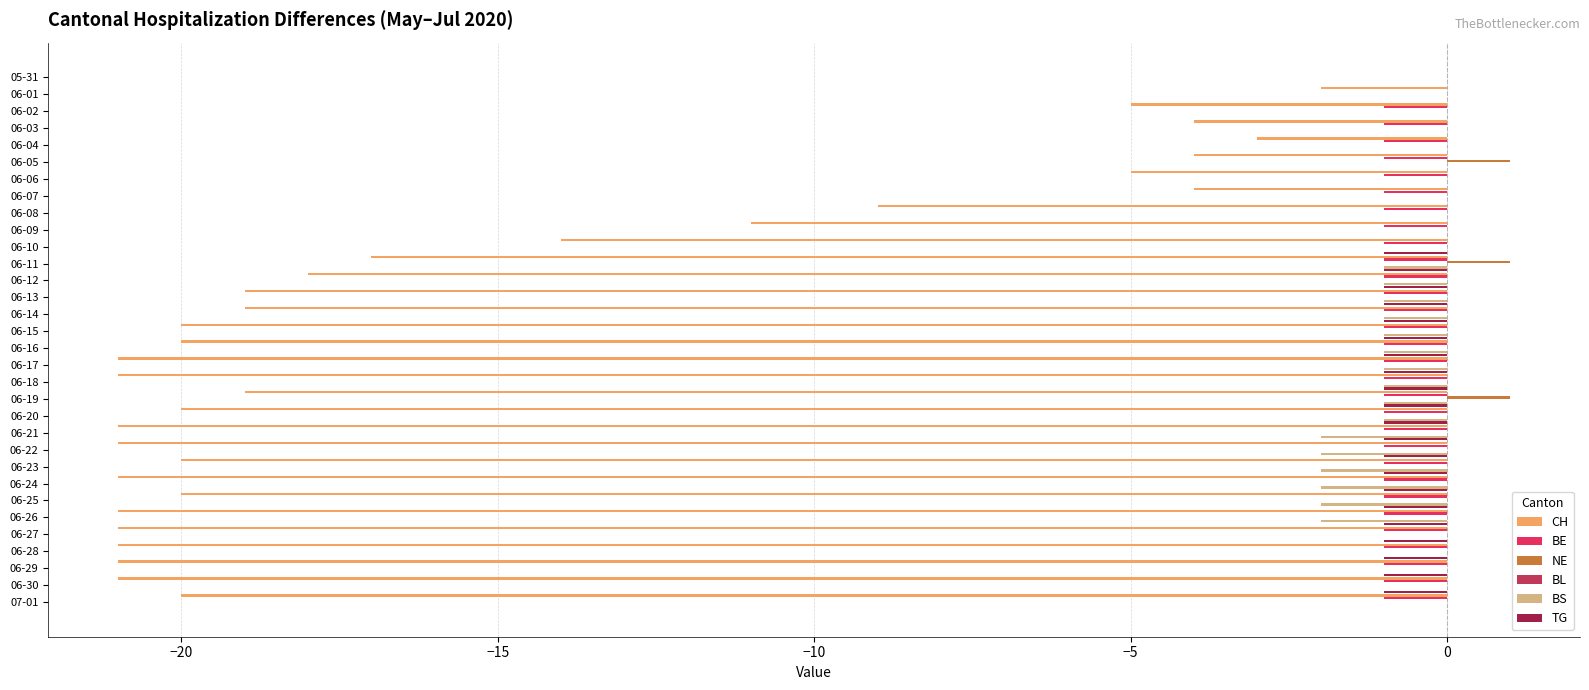

What are all the series names shown in the legend?

CH, BE, NE, BL, BS, TG